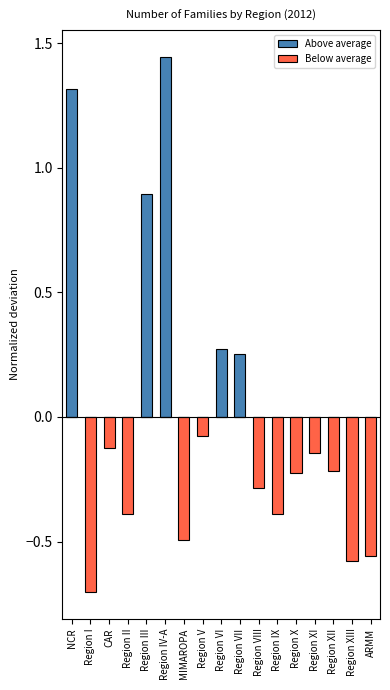

What is the average value of the Above average series?

0.2